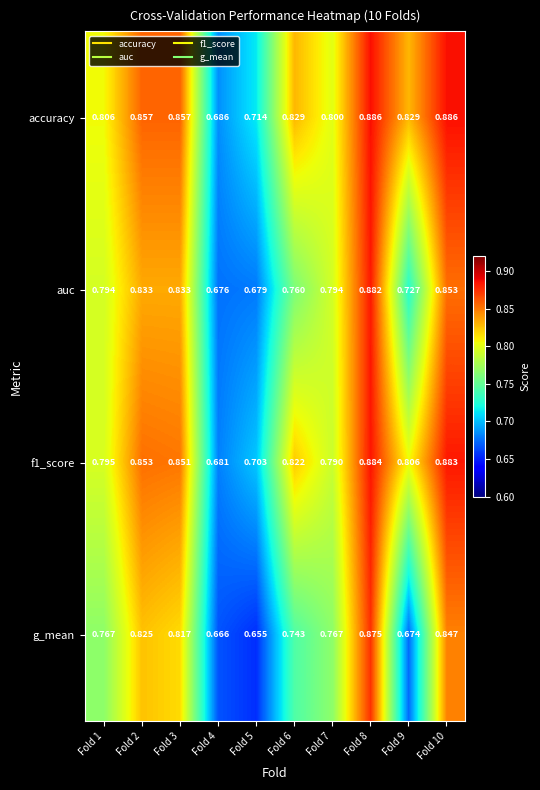

At how many categories does at least one series exceed 0?

10